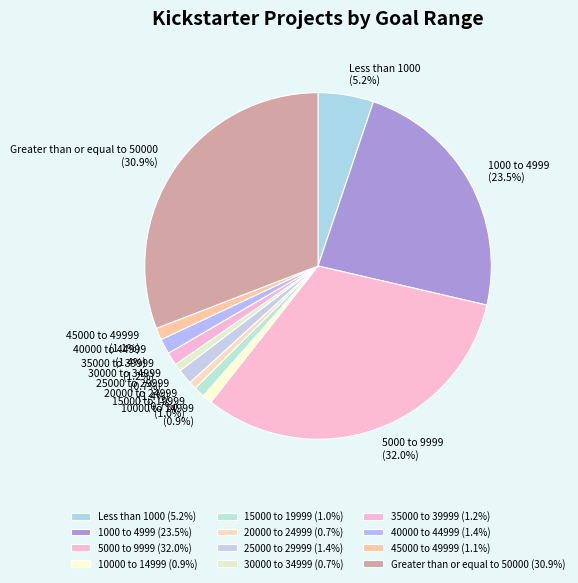

Between 25000 to 29999 and 1000 to 4999, which is larger?

1000 to 4999